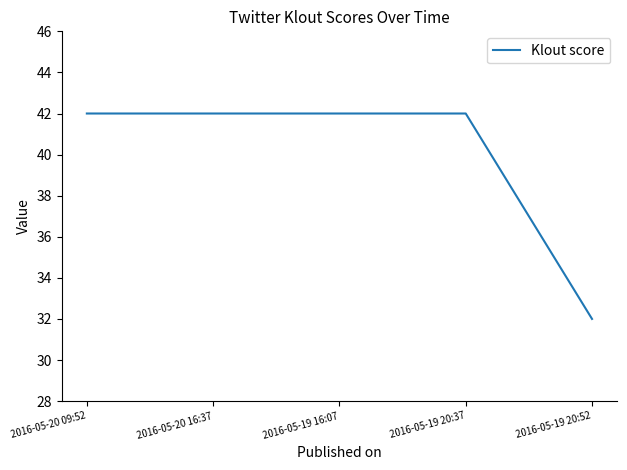

Reading left to right, list all the values displayed in this chart.

2016-05-20 09:52=42	2016-05-20 16:37=42	2016-05-19 16:07=42	2016-05-19 20:37=42	2016-05-19 20:52=32